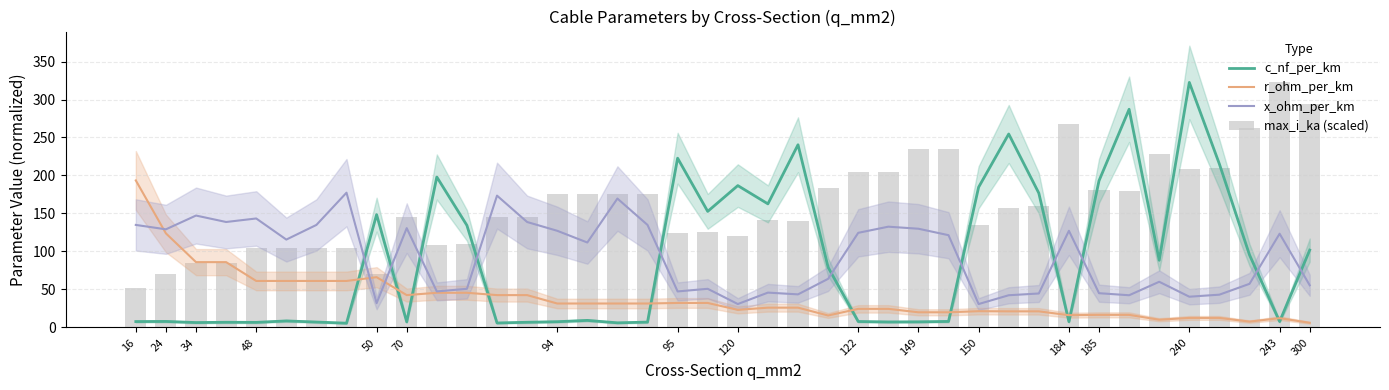

Reading left to right, list all the values displayed in this chart.

c_nf_per_km: 7.8	8.0	6.5	6.9	6.7	8.6	7.1	5.7	148.5	7.4	198.0	134.4	5.9	6.9	7.6	9.3	6.1	7.1	222.8	152.8	186.7	162.7	240.5	79.2	7.9	7.3	7.4	8.0	184.6	254.6	176.8	7.6	193.1	287.1	88.4	322.5	215.0	95.5	7.8	101.8
r_ohm_per_km: 193.5	123.8	86.0	86.0	61.2	61.2	61.2	61.2	66.2	42.6	45.7	45.7	42.6	42.6	31.5	31.5	31.5	31.5	32.3	32.3	23.2	26.1	26.1	15.8	24.5	24.5	20.0	20.0	21.4	21.2	21.2	16.2	16.6	16.6	10.2	12.6	12.6	7.7	12.2	6.2
x_ohm_per_km: 135.0	129.2	147.3	138.8	143.4	115.7	135.0	177.4	32.0	130.7	47.4	50.9	173.5	138.8	127.2	111.8	169.7	135.0	47.4	50.9	30.8	45.9	43.6	64.0	124.5	132.6	129.9	121.5	30.8	42.4	44.7	127.2	45.1	42.4	60.2	40.5	43.2	57.5	123.4	55.5
max_i_ka (scaled): 52.5	70.0	85.0	85.0	105.0	105.0	105.0	105.0	71.0	145.0	108.5	110.0	145.0	145.0	175.0	175.0	175.0	175.0	124.5	126.0	121.0	141.5	140.0	183.0	205.0	205.0	235.0	235.0	135.0	157.5	159.5	267.5	181.0	179.0	228.5	208.0	210.5	263.0	322.5	294.0